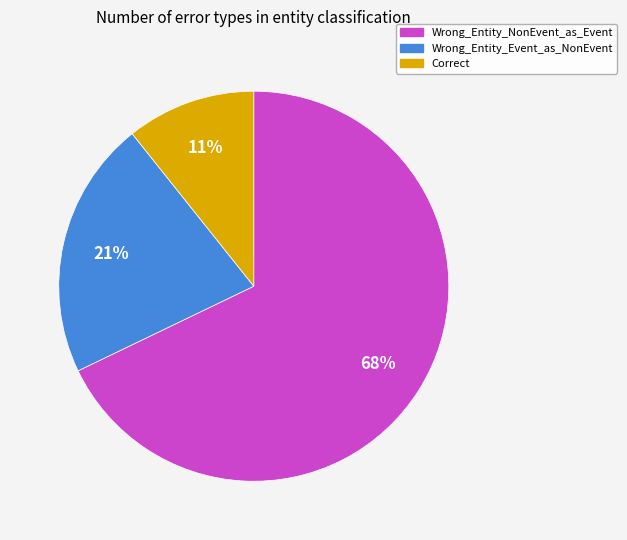

What percentage is the Correct slice, to the nearest percent?

11%